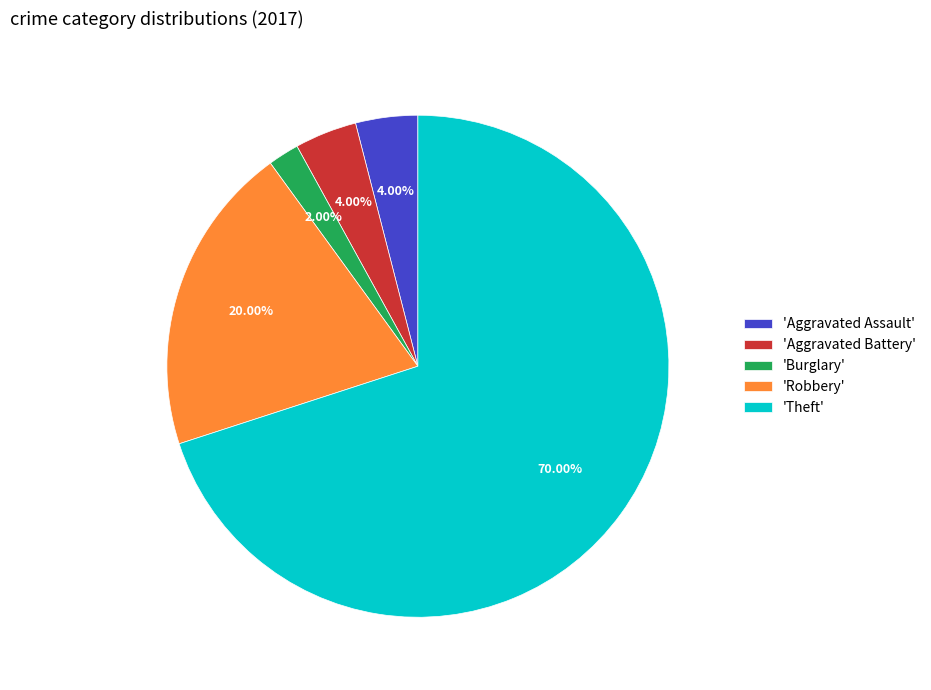

Which category accounts for the majority?

'Theft'